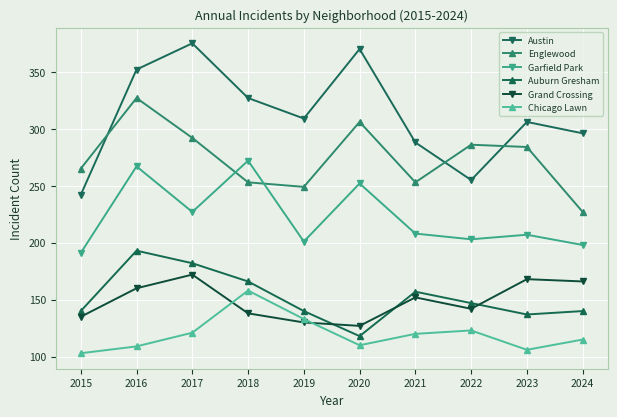

What is the difference between the maximum and minimum values in the Austin series?

133